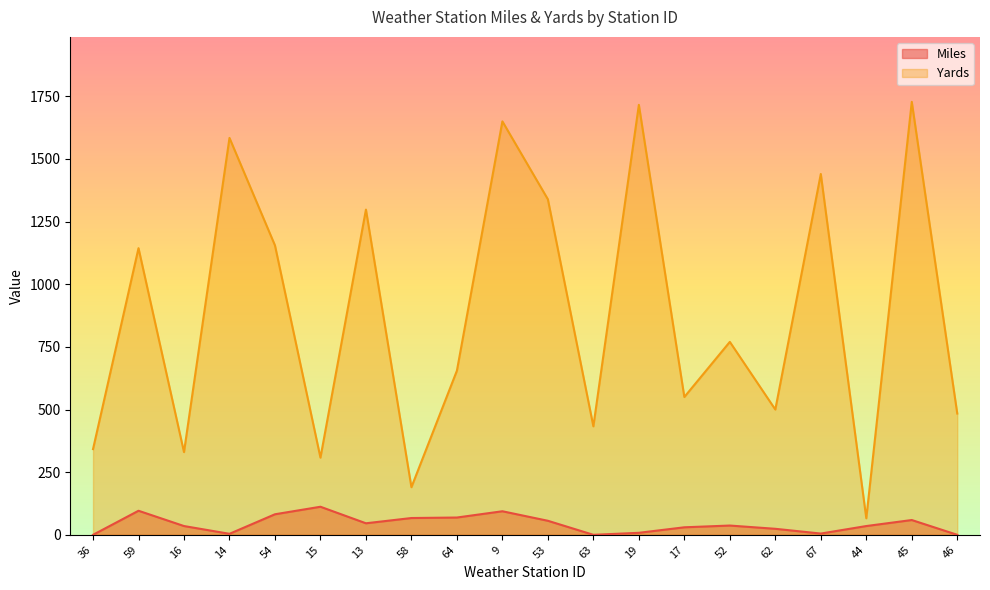

What is the sum of the Miles values at 44 and 62?

59